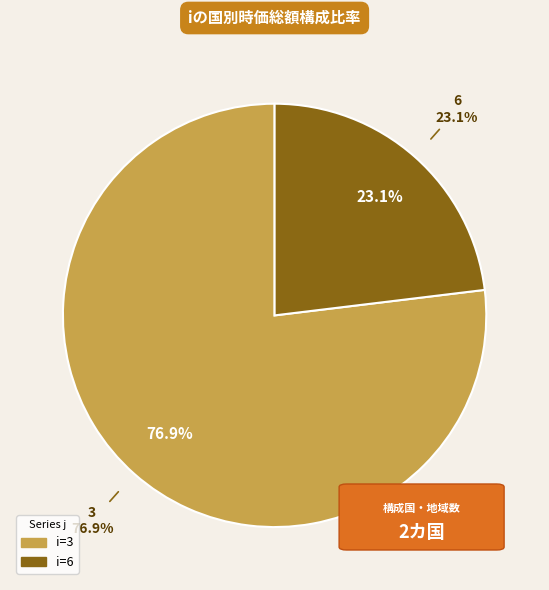

What percentage do 6 and 3 together represent?

100.0%